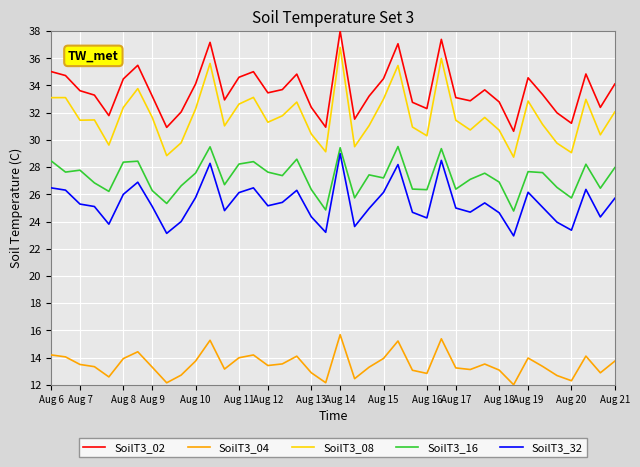

What is the difference between the maximum and minimum values in the SoilT3_16 series?

4.7